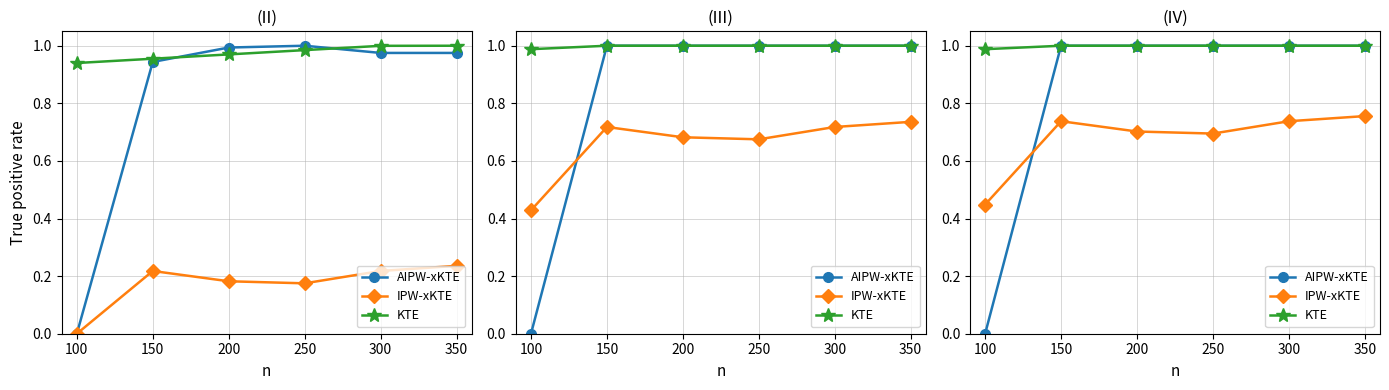

Is it true that IPW-xKTE equals 0.2 at 300?

False